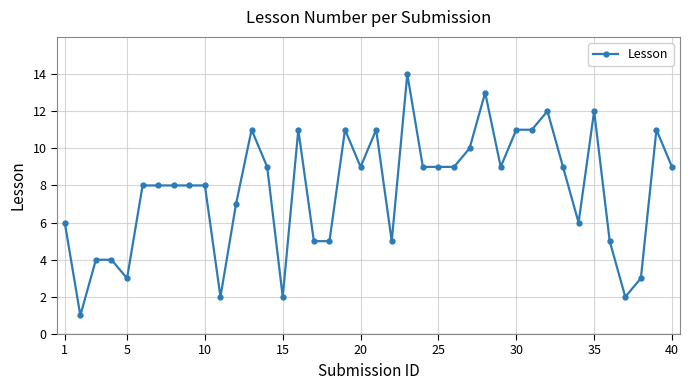

What is the difference between the maximum and second lowest values?

12